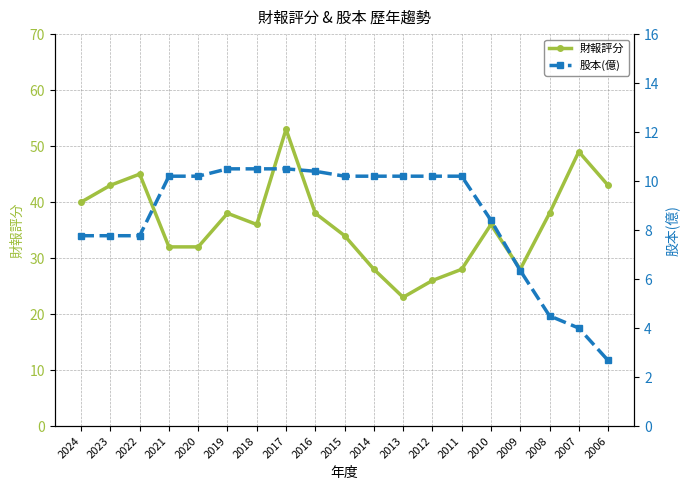

At how many categories does at least one series exceed 6?

19